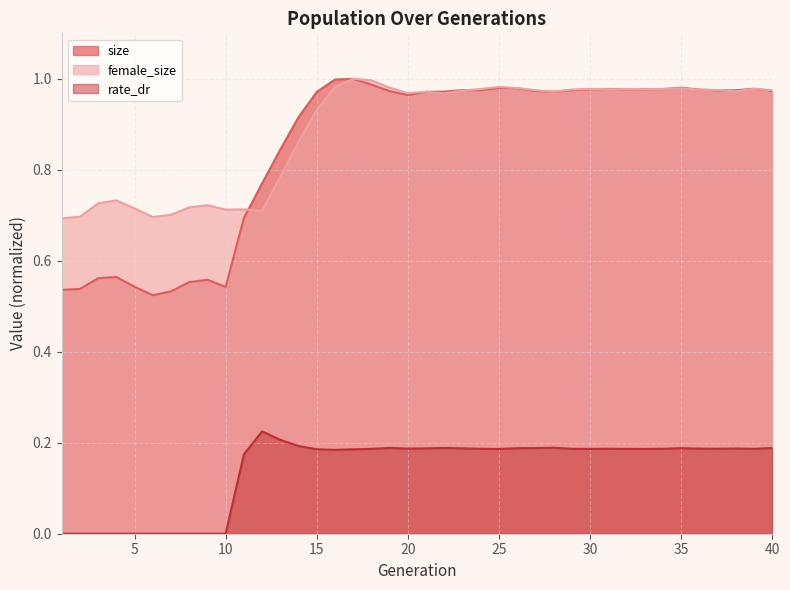

Which series has the widest spread of values?

size